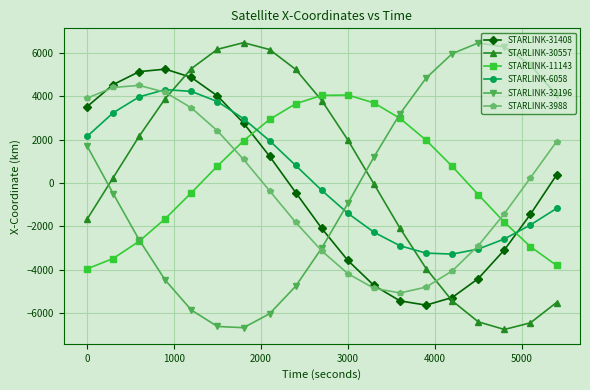

How many lines are shown in the chart?

6